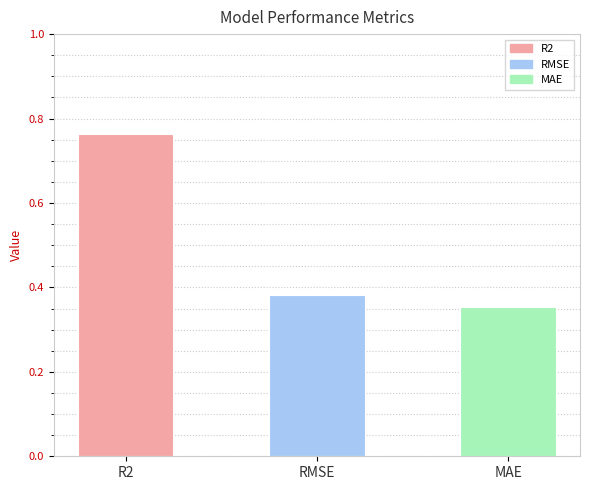

What is the value of the 2nd bar from the left?

0.4